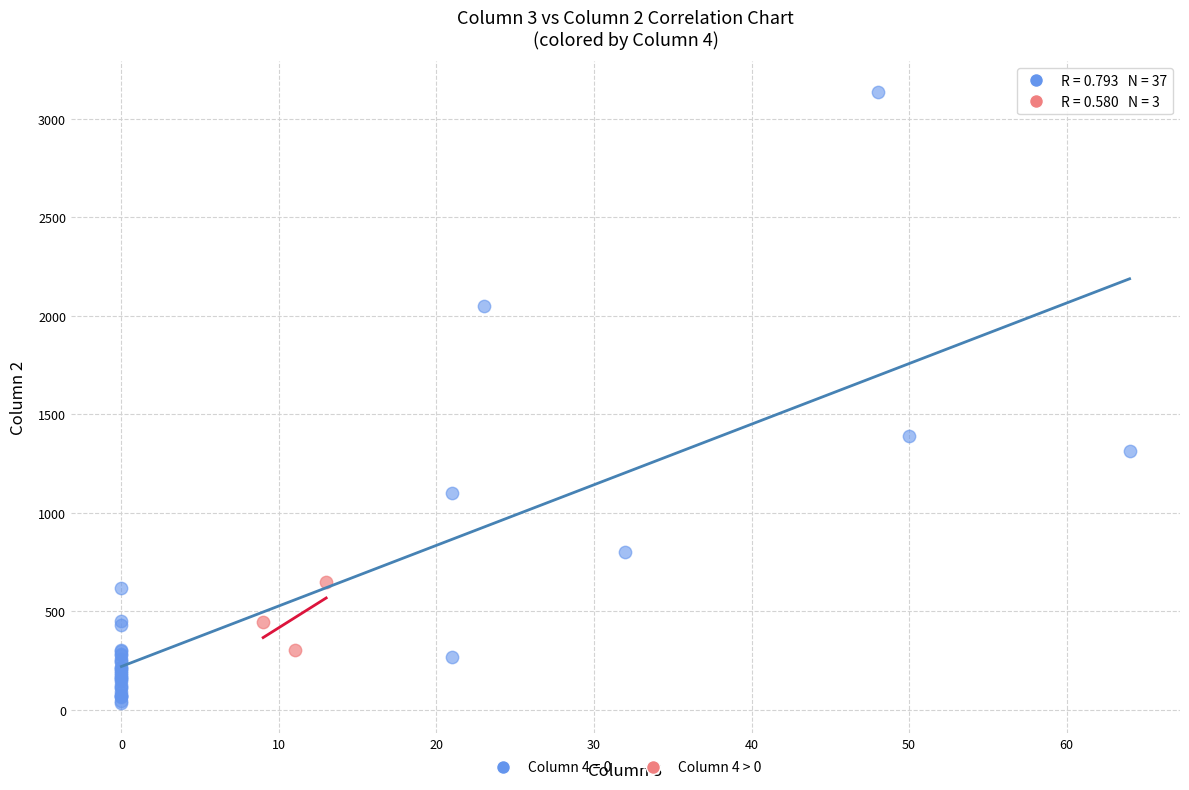

Which series has the widest spread of Y values?

Column 4 = 0